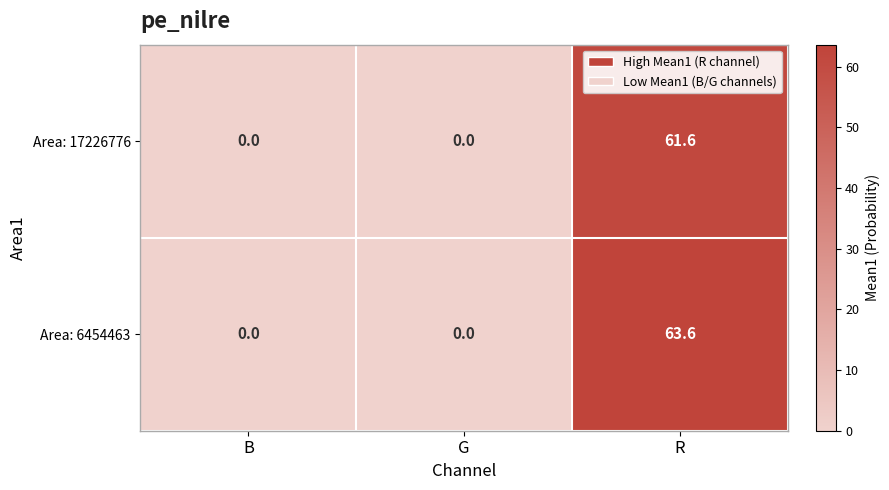

Reading left to right, list all the values displayed in this chart.

Area: 17226776: B=0.0	G=0.0	R=61.6
Area: 6454463: B=0.0	G=0.0	R=63.6